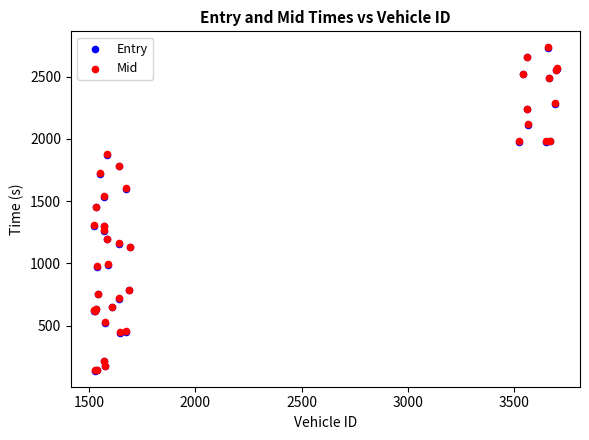

What are all the series names shown in the legend?

Entry, Mid